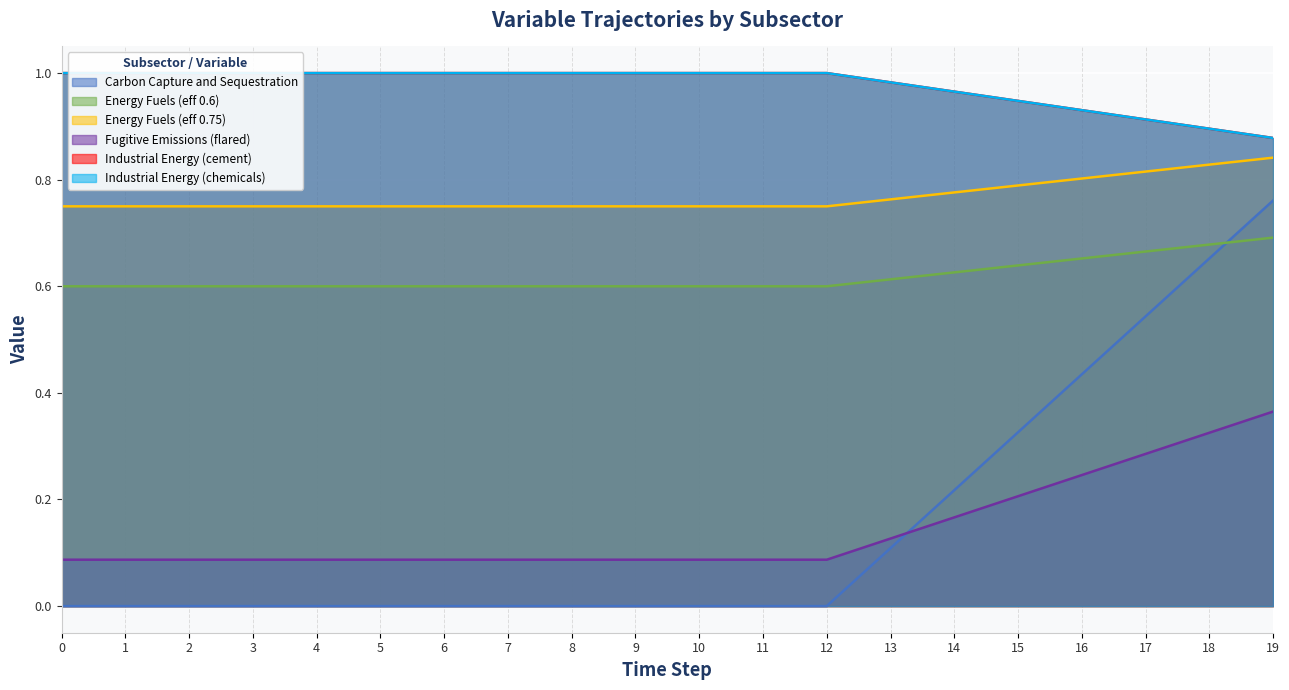

What is the total value across all series at 18?

4.3